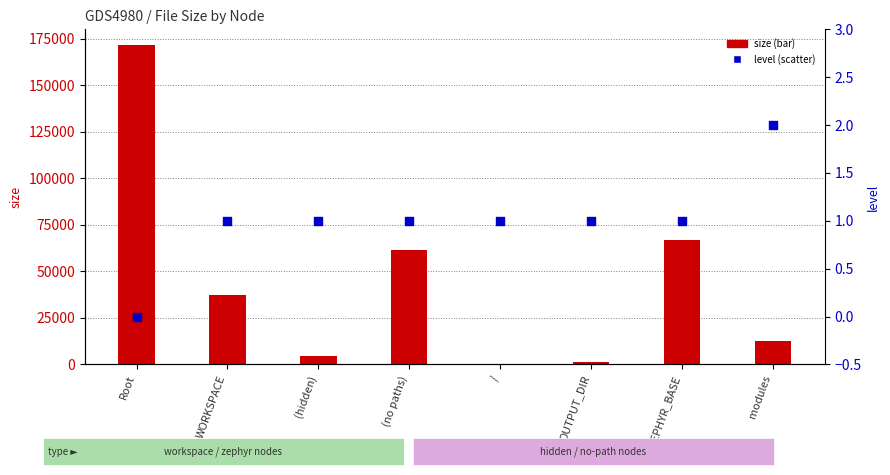

Which series reaches the maximum Y coordinate?

size